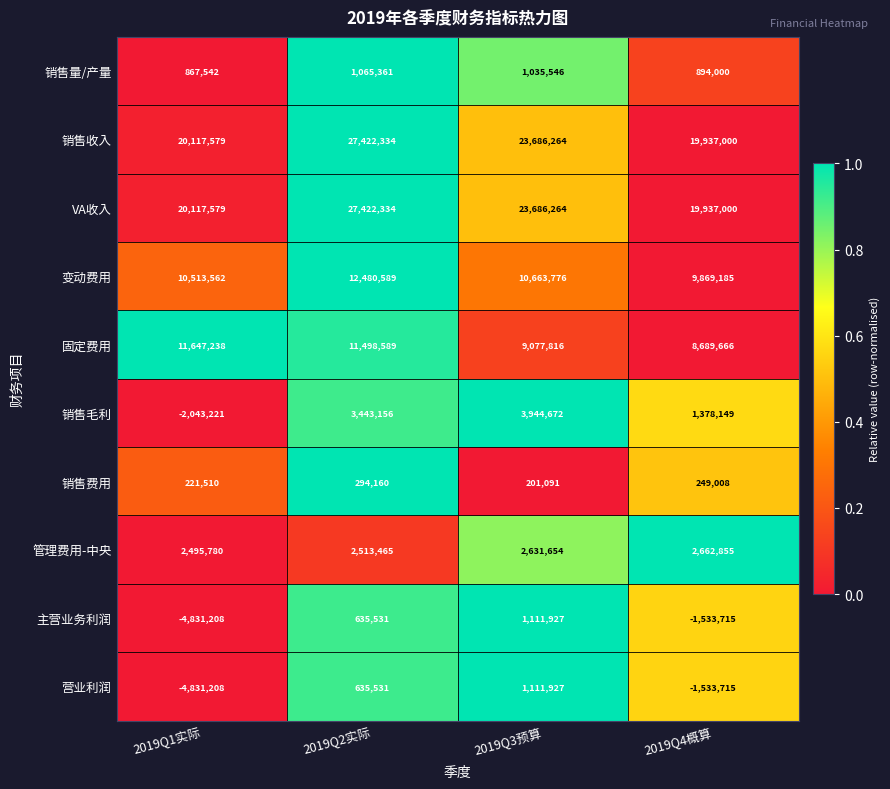

What is the difference between the maximum and minimum values in the 销售费用 series?

93069